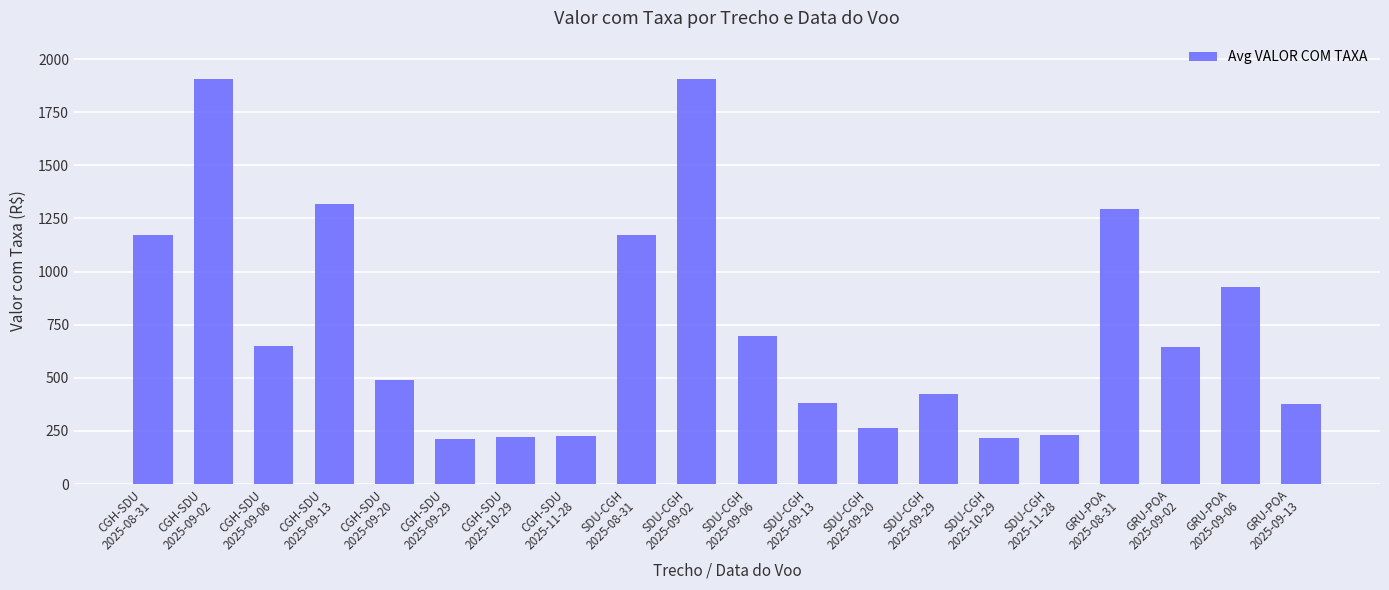

What is the ratio of the value at CGH-SDU
2025-09-13 to the value at SDU-CGH
2025-11-28?

5.7